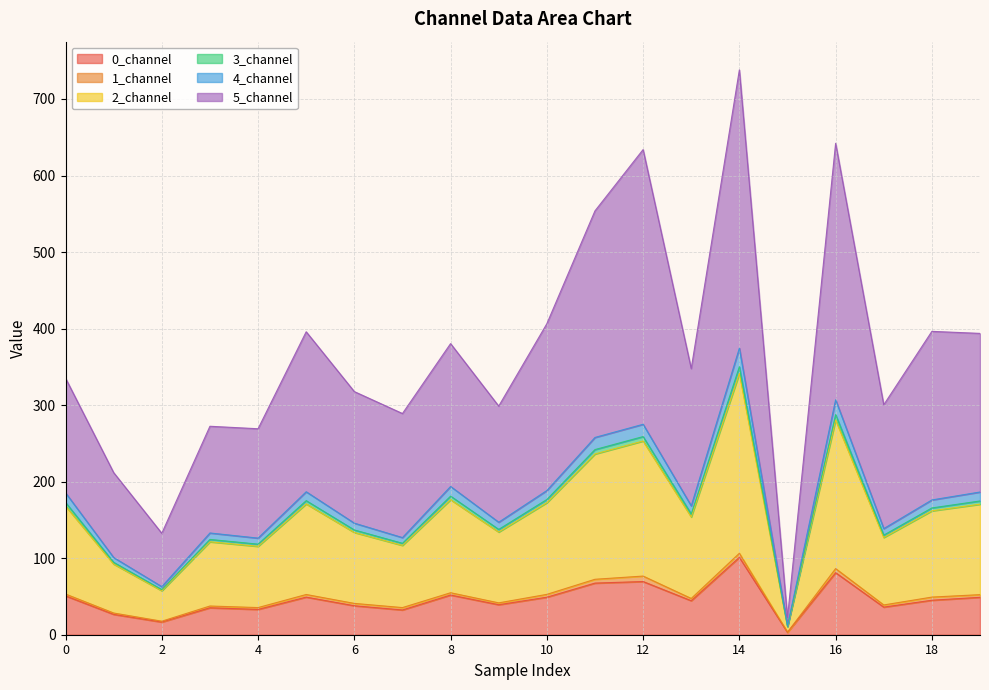

At which category is the sum across all series the highest?

14